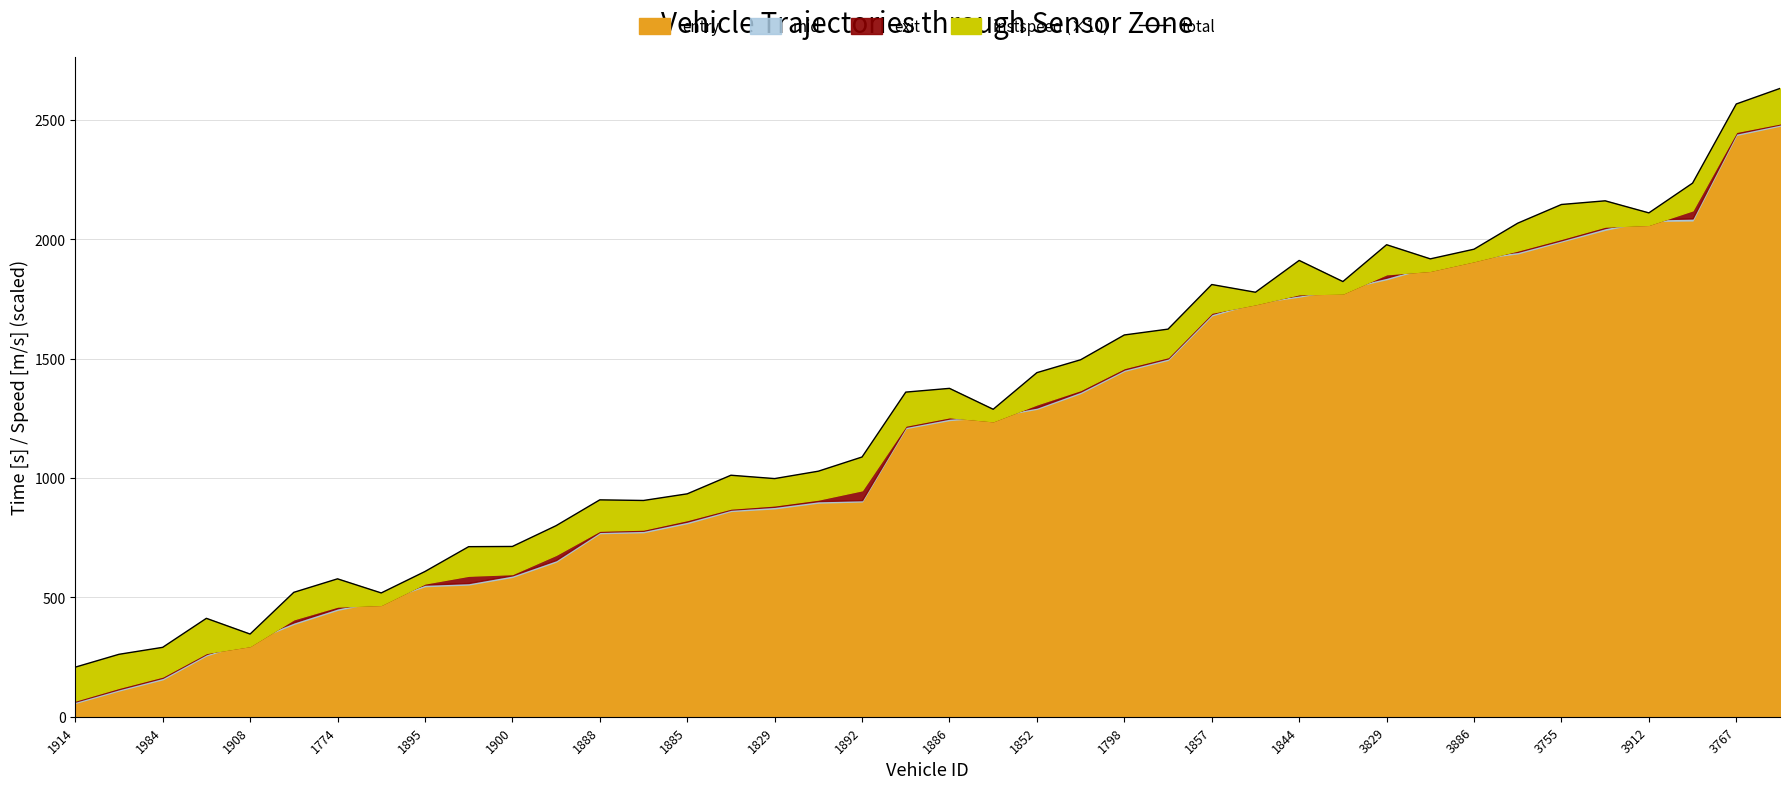

Where is the data nearest to the value 1419?

1852